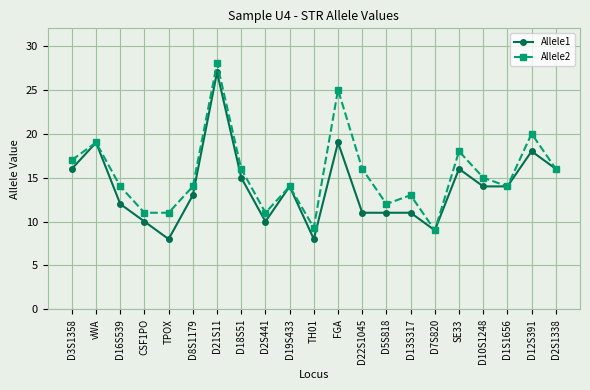

What is the value of the Allele2 point at the 13th from the left?

16.0